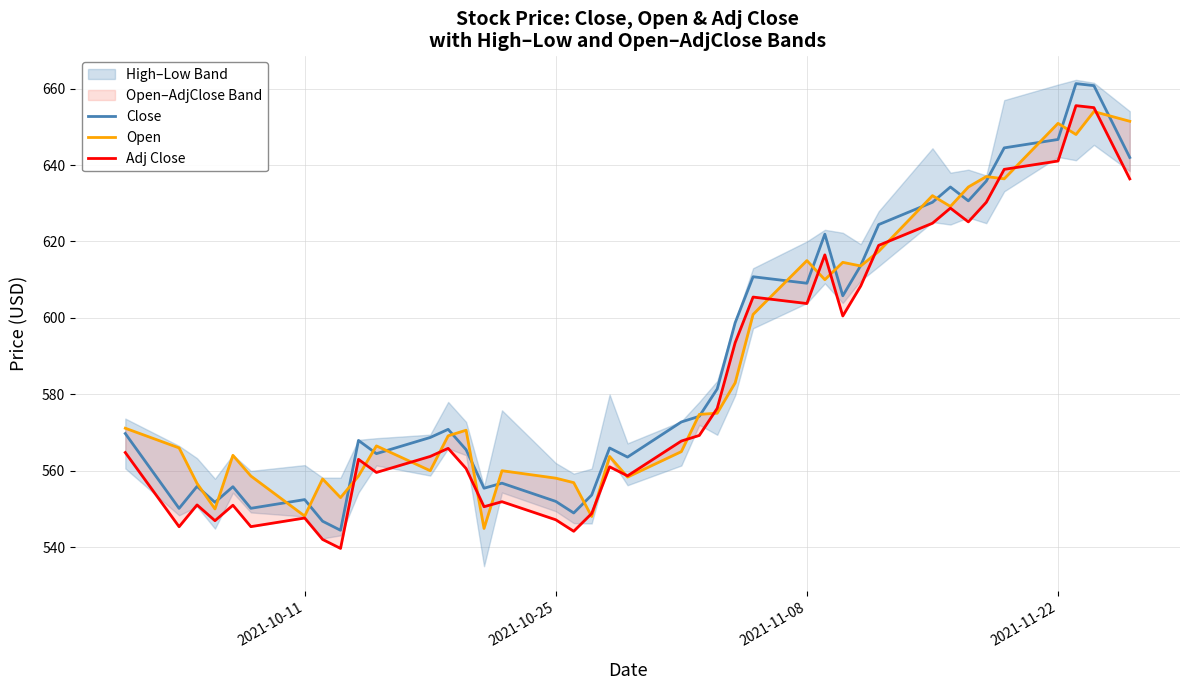

True or false: Close has a value of 166.2 at 2021-11-22.

False